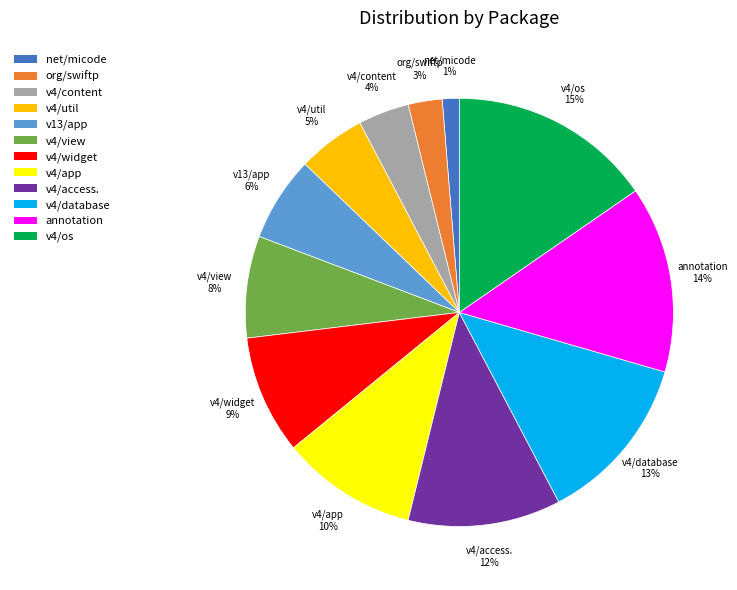

To the nearest percent, what is the difference between the largest and smallest slice percentages?

14%